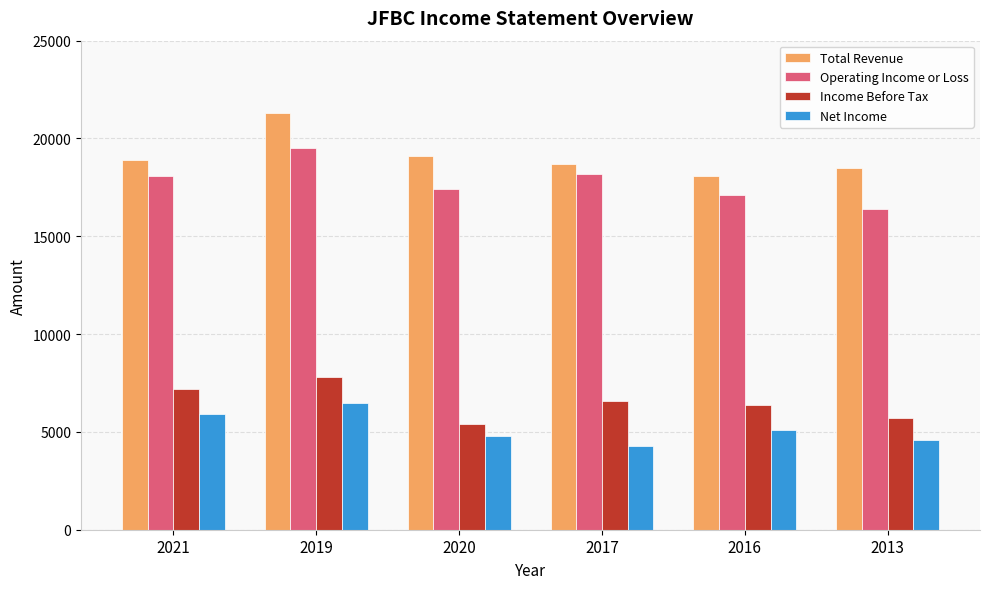

At which category is the sum across all series the highest?

2019